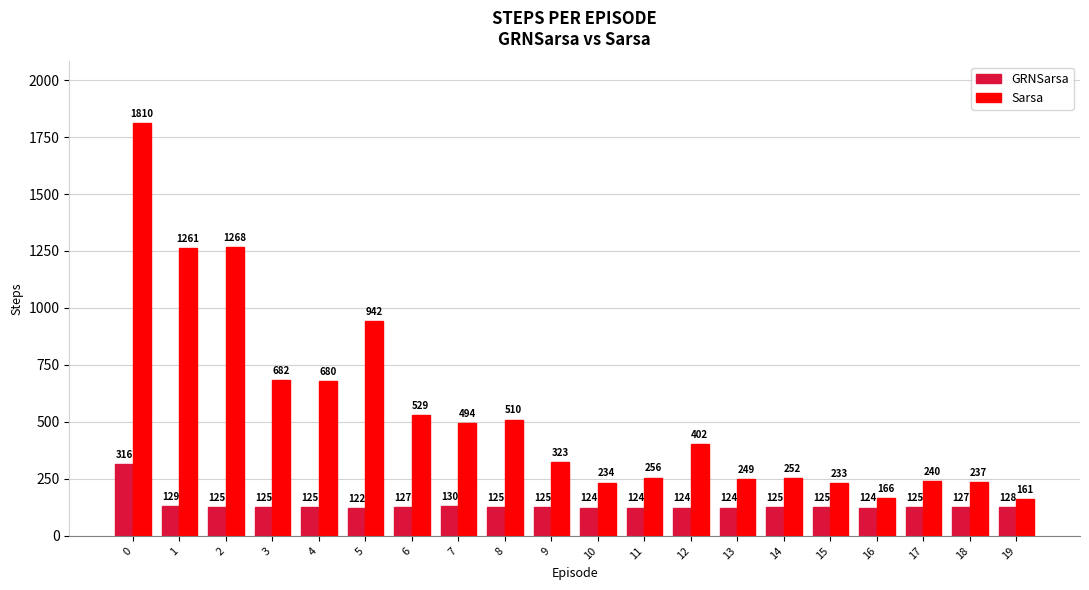

What is the approximate value of GRNSarsa at 18, to the nearest 5?

125